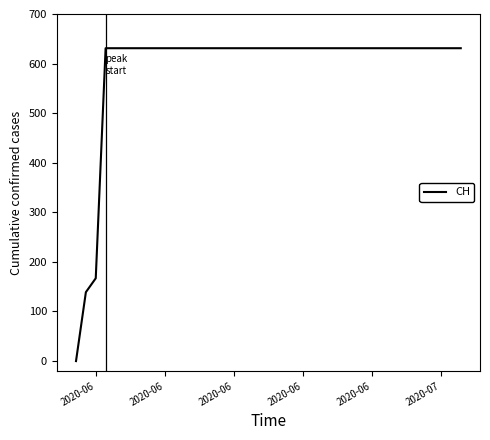

What is the difference between the second highest and second lowest values?

492